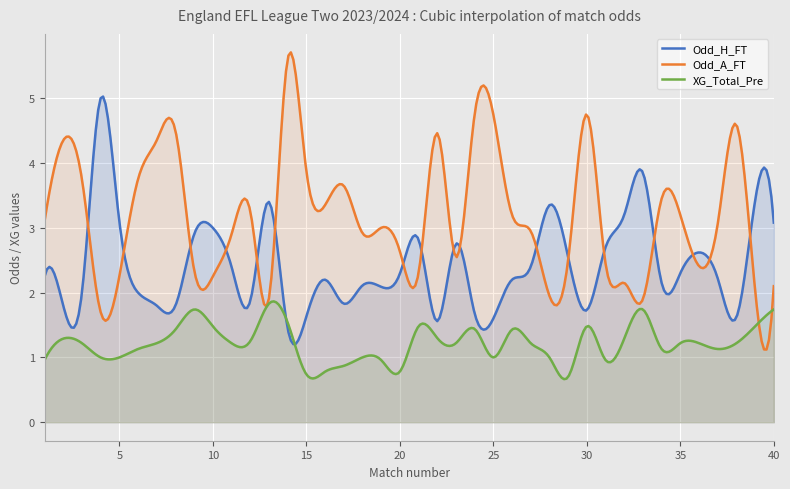

What is the lowest value of the Odd_H_FT series?

1.2